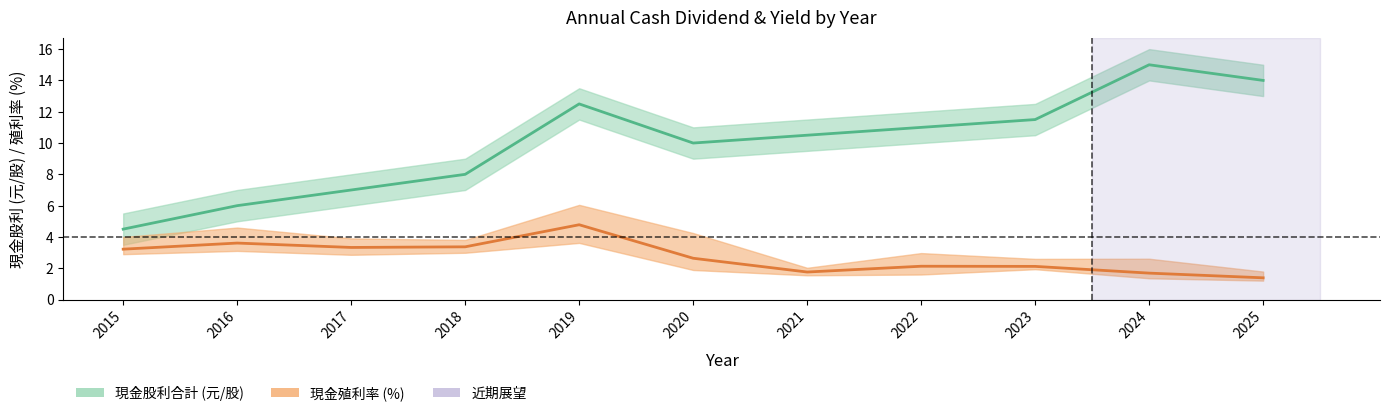

At which label does 年均價現金殖利率_upper first exceed 3?

2015